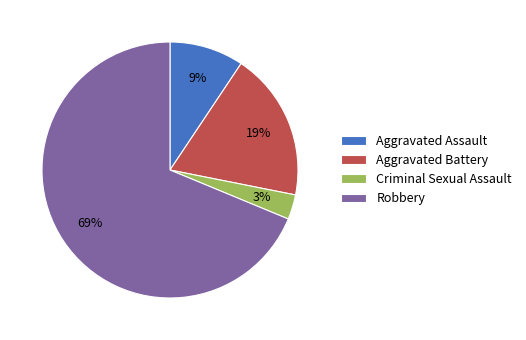

Which category has the smallest portion of the pie?

Criminal Sexual Assault